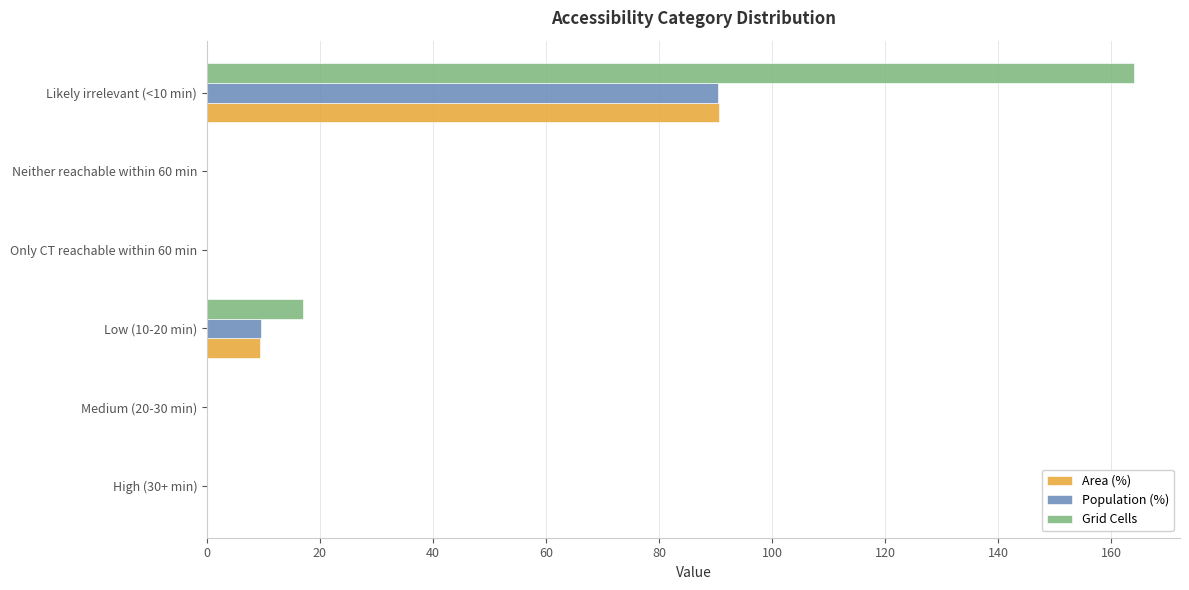

Which category has the highest value in the Grid Cells series?

Likely irrelevant (<10 min)